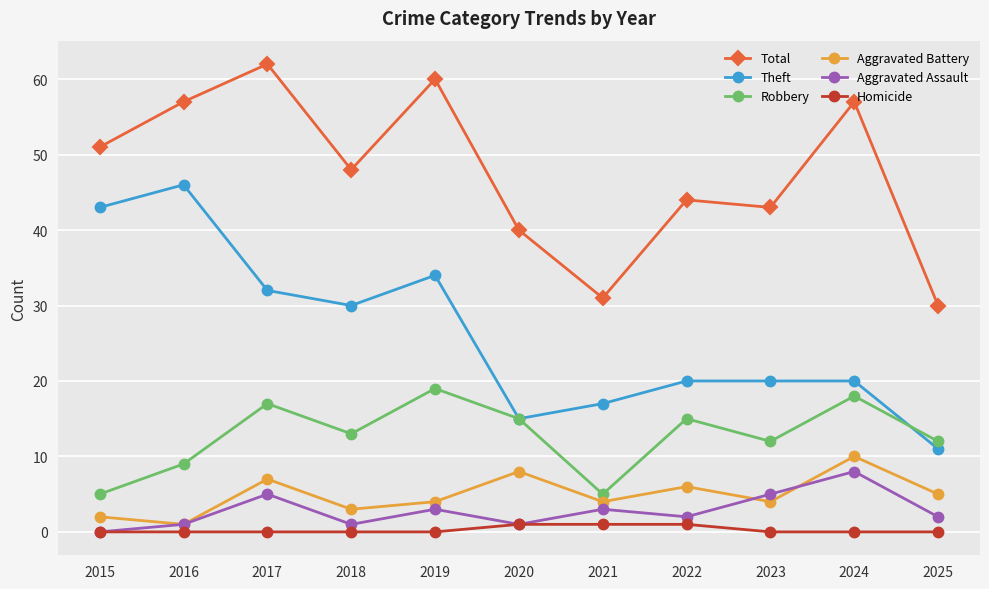

How many Aggravated Battery values are between 3 and 7?

7